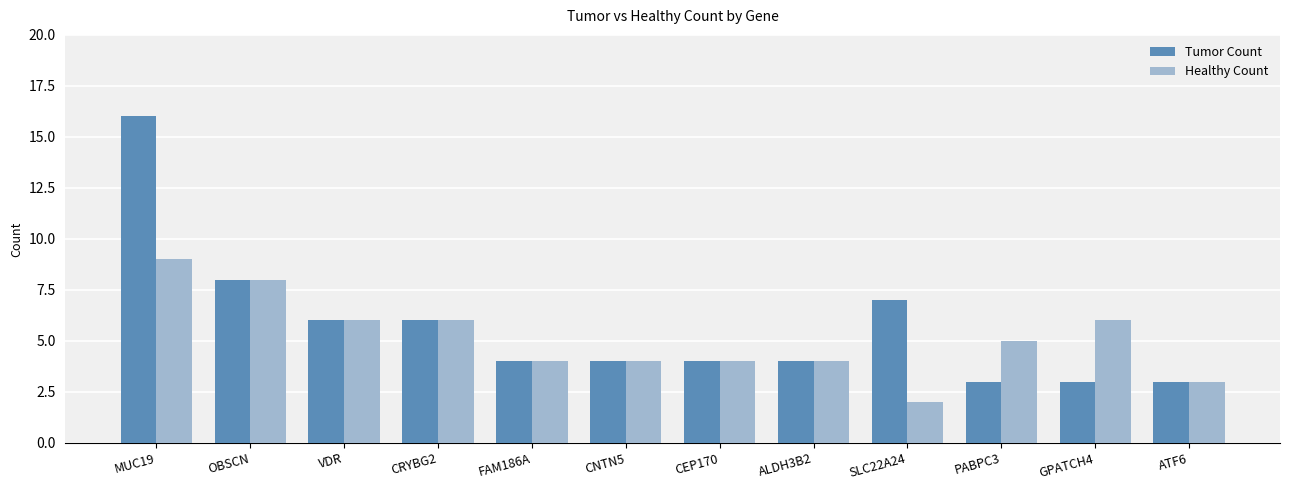

How many groups of bars are there?

12